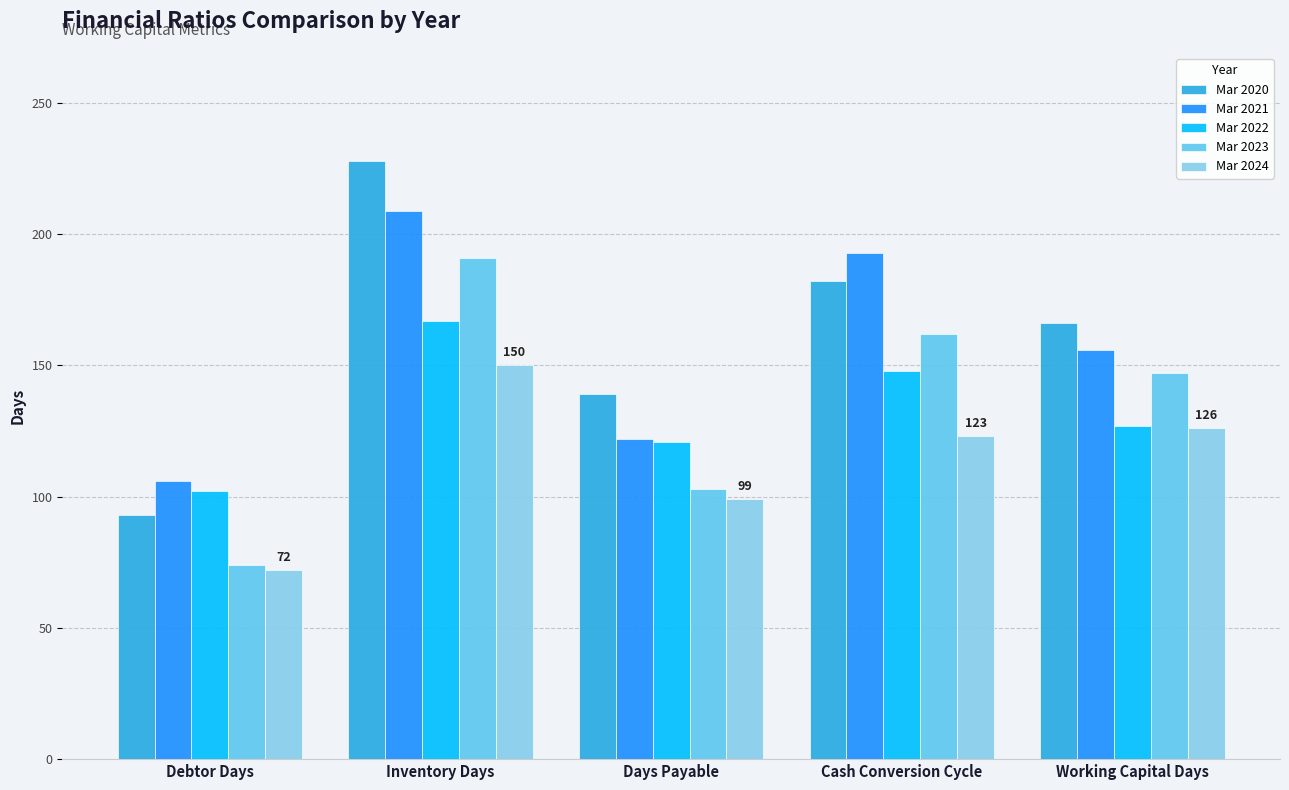

What value does the Mar 2020 series have at Inventory Days?

228